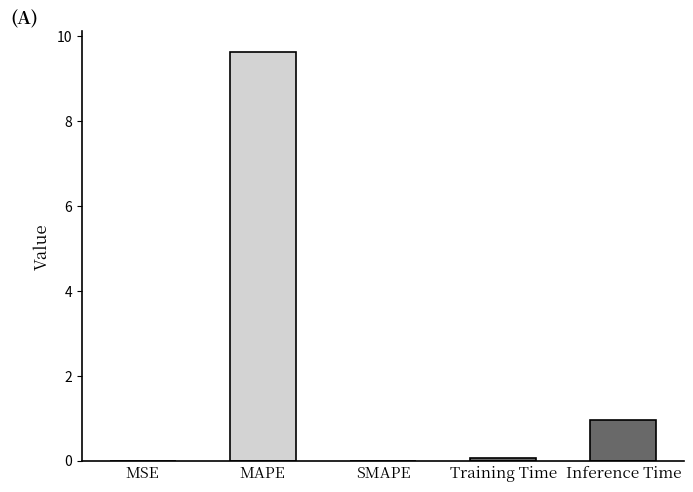

True or false: the data shows 0.1 at Training Time.

True